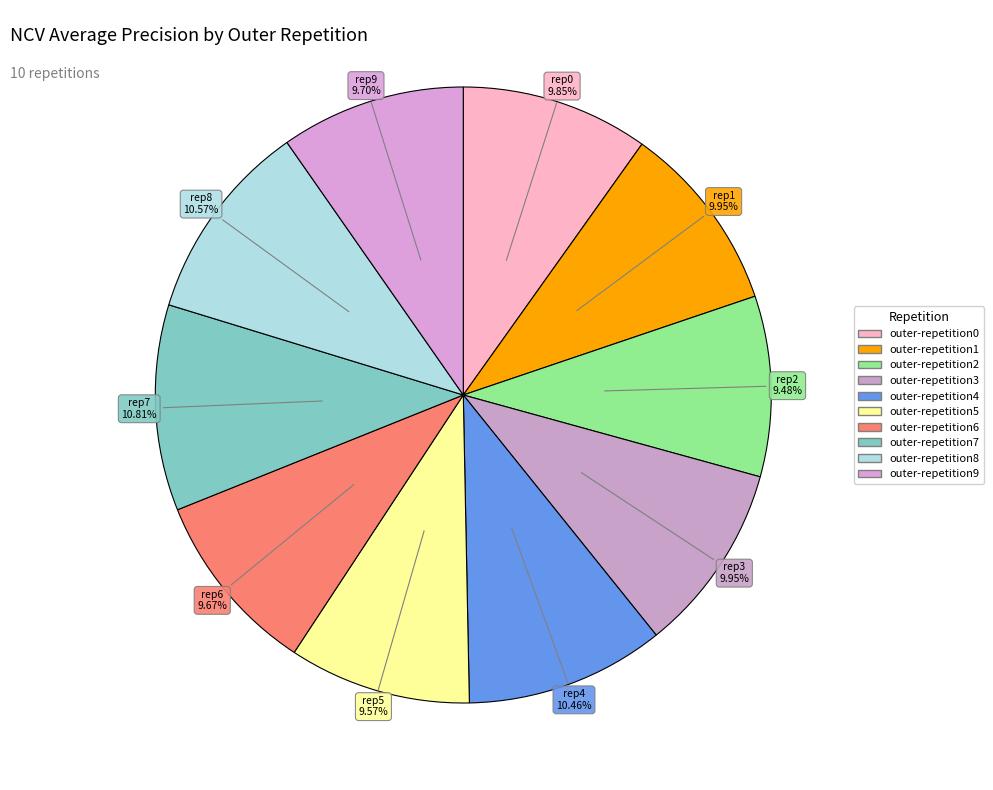

Is it true that outer-repetition8 is 2% of the pie?

False